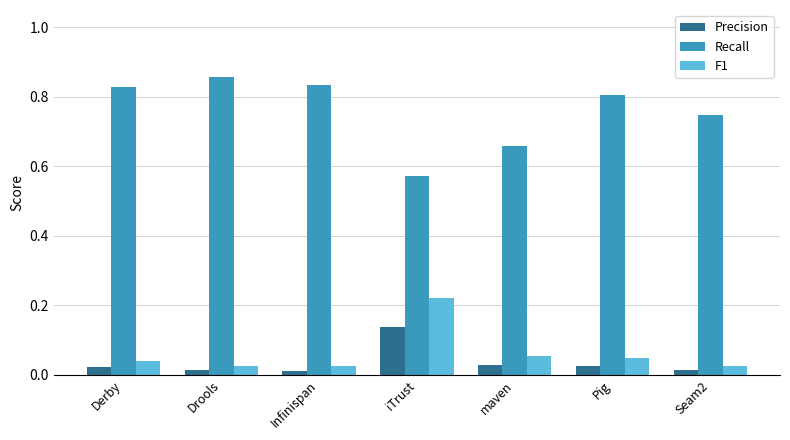

What is the spread (max minus min) of values at iTrust?

0.4